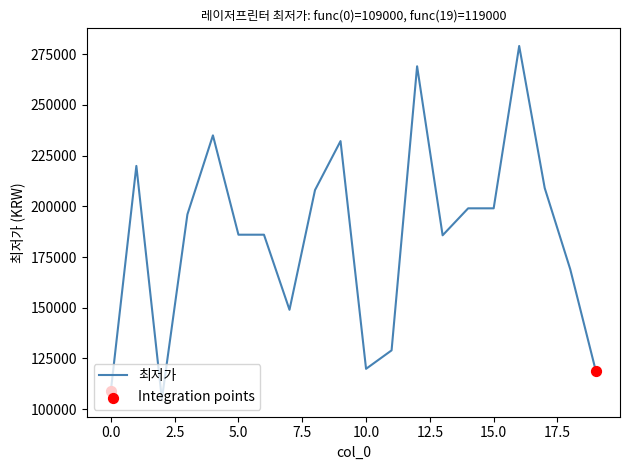

What is the difference between the maximum and minimum values?

174000